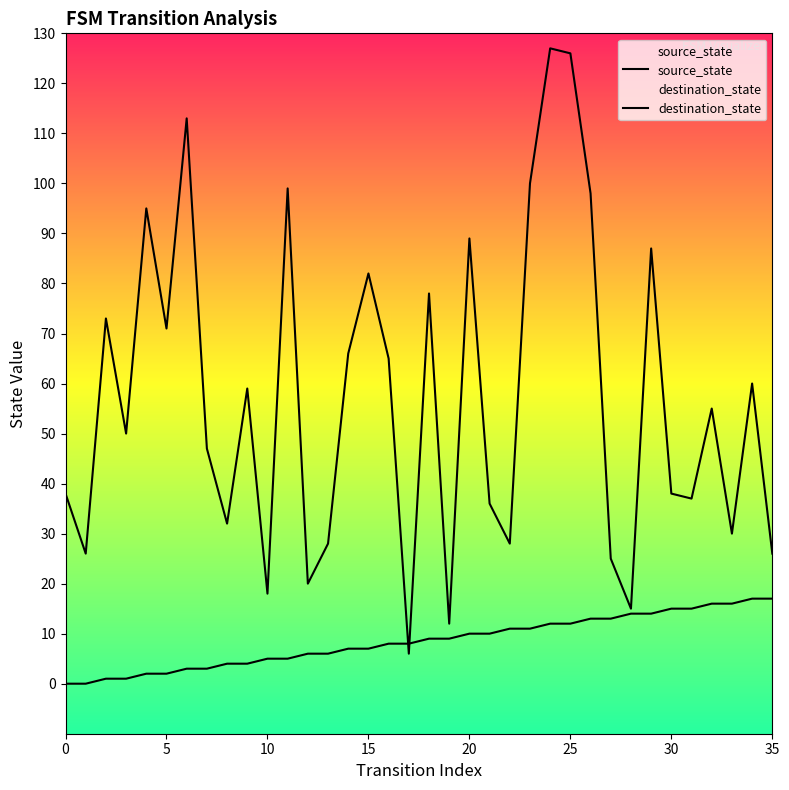

Which series ends up on top after the final intersection of destination_state and source_state?

destination_state